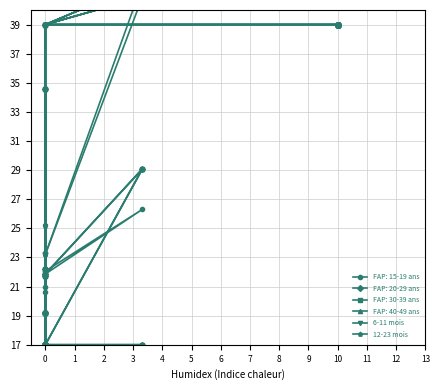

What is the difference between the maximum and second lowest values in the 6-11 mois series?

24.8